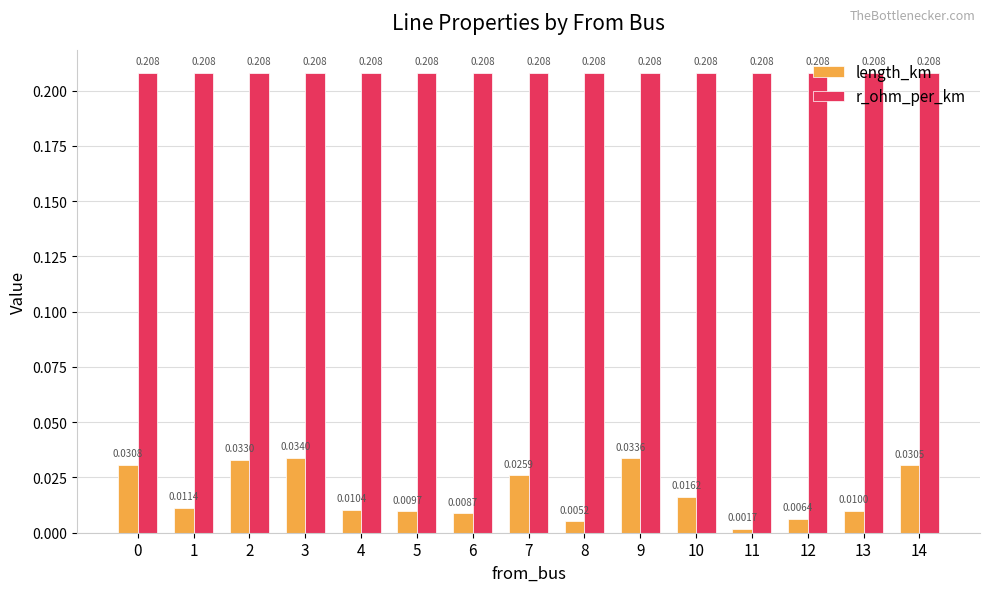

What are all the series names shown in the legend?

length_km, r_ohm_per_km